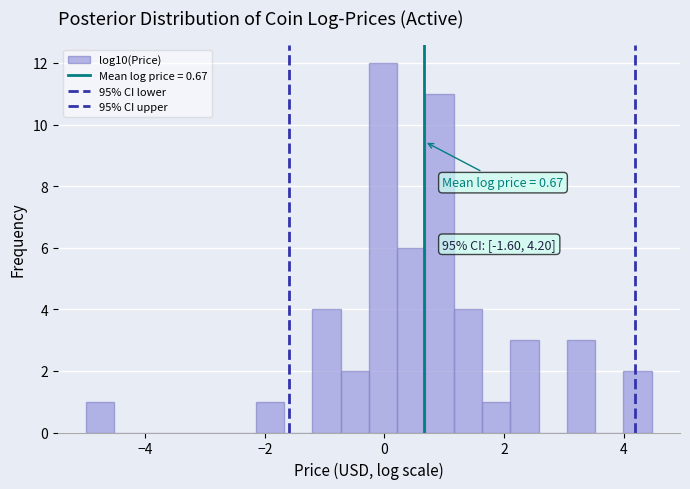

Read against the x-axis, roughly where is the centre of the tallest bar?

0.0